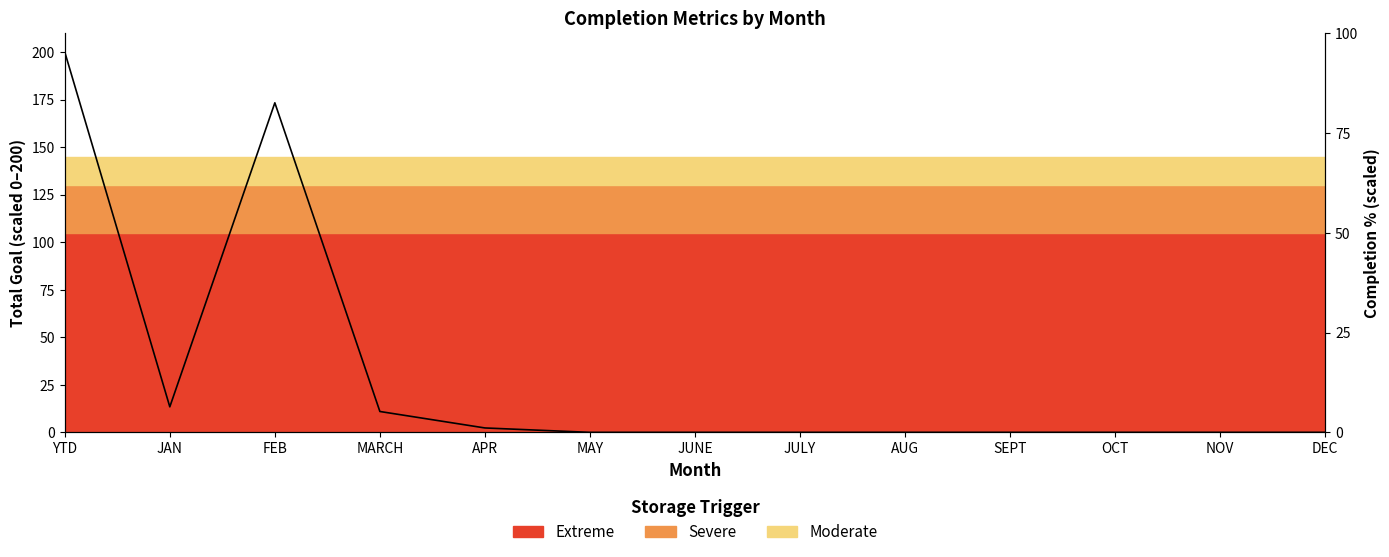

Reading right to left, list all the values displayed in this chart.

DEC=0.0	NOV=0.0	OCT=0.0	SEPT=0.0	AUG=0.0	JULY=0.0	JUNE=0.0	MAY=0.0	APR=2.3	MARCH=11.0	FEB=173.3	JAN=13.4	YTD=200.0